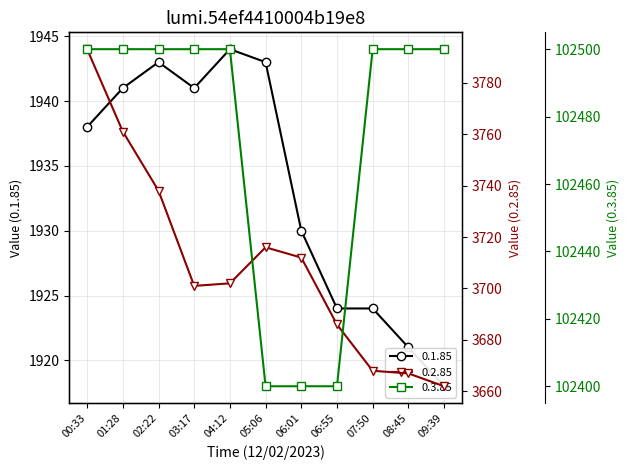

What is the value of the 0.1.85 point at the 8th from the left?

1924